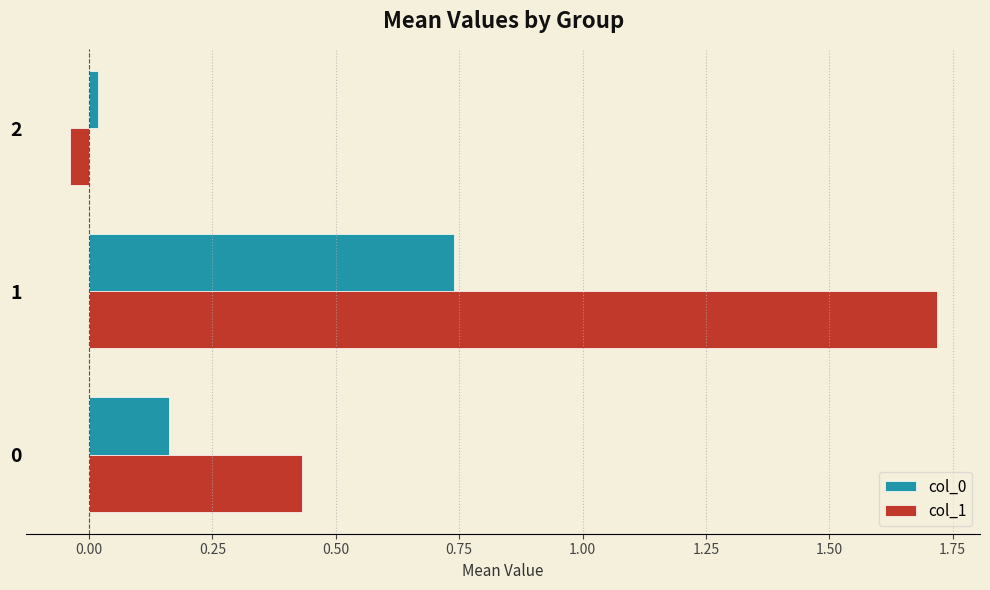

What is the greatest value displayed?

1.7